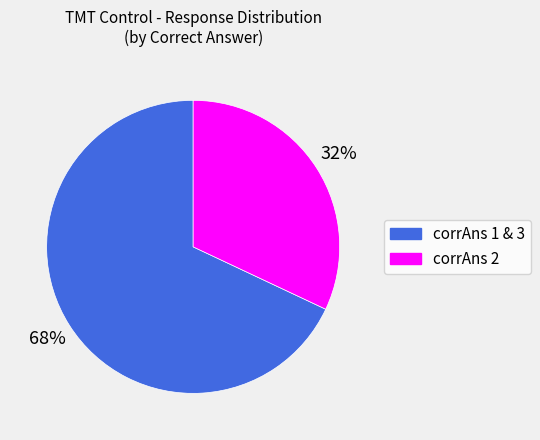

Is there any slice that represents more than half of the pie?

Yes